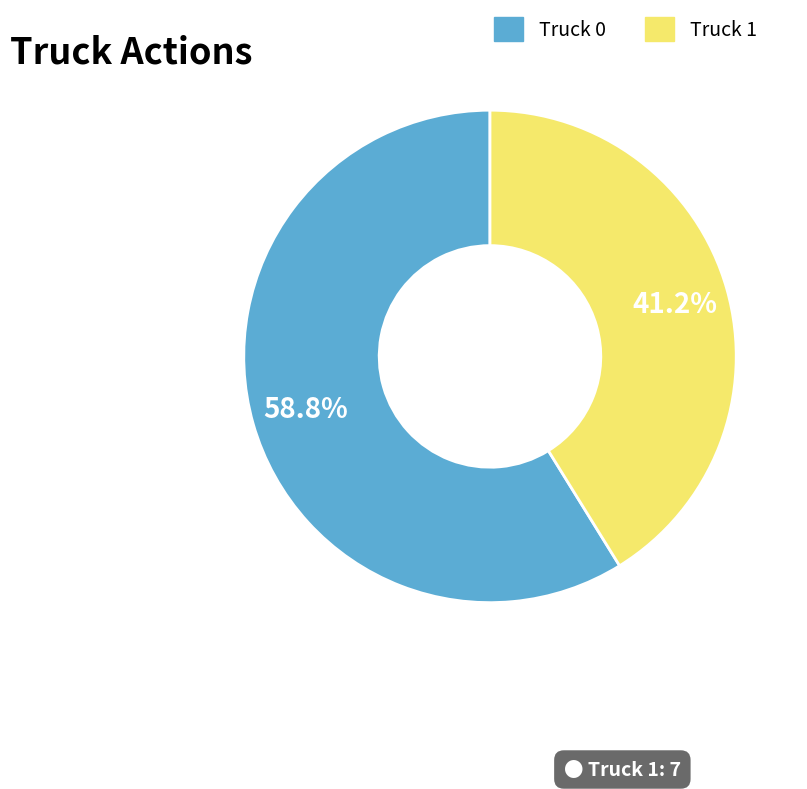

How many slices are in this pie chart?

2